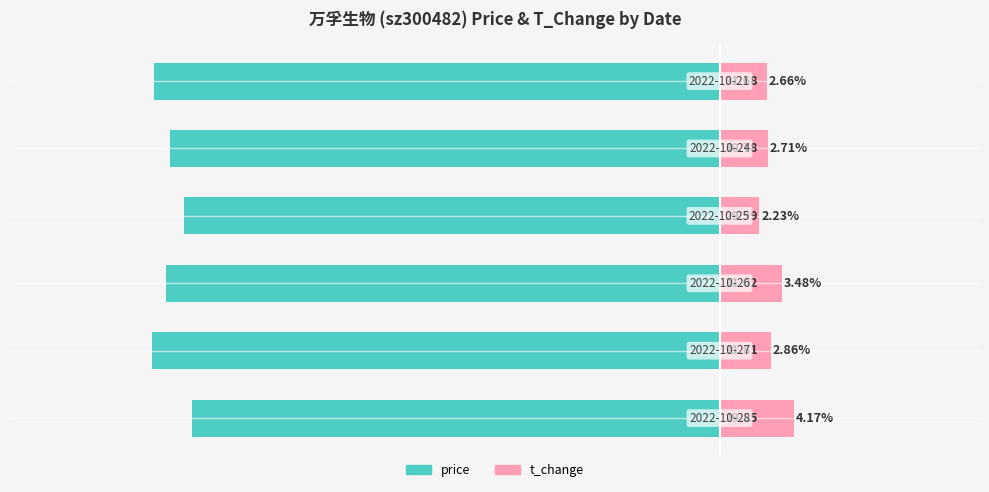

List the labels in order of price value, largest first.

0, 3, 4, 2, 5, 1